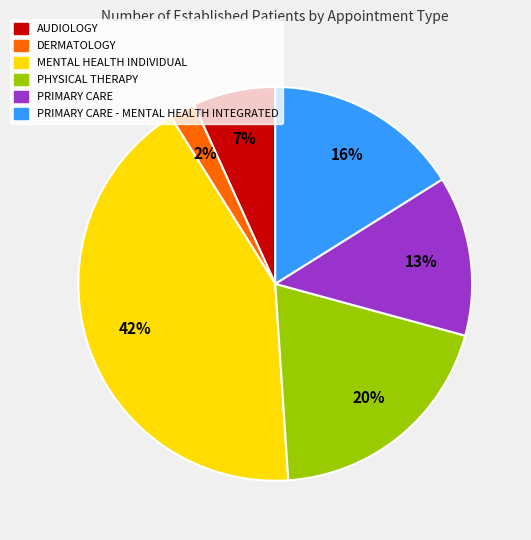

Count the number of slices in the pie.

6